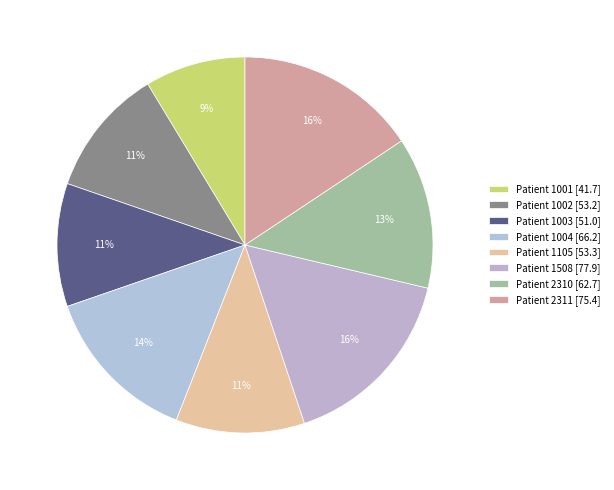

Which category has the smallest portion of the pie?

Patient 1001 [41.7]